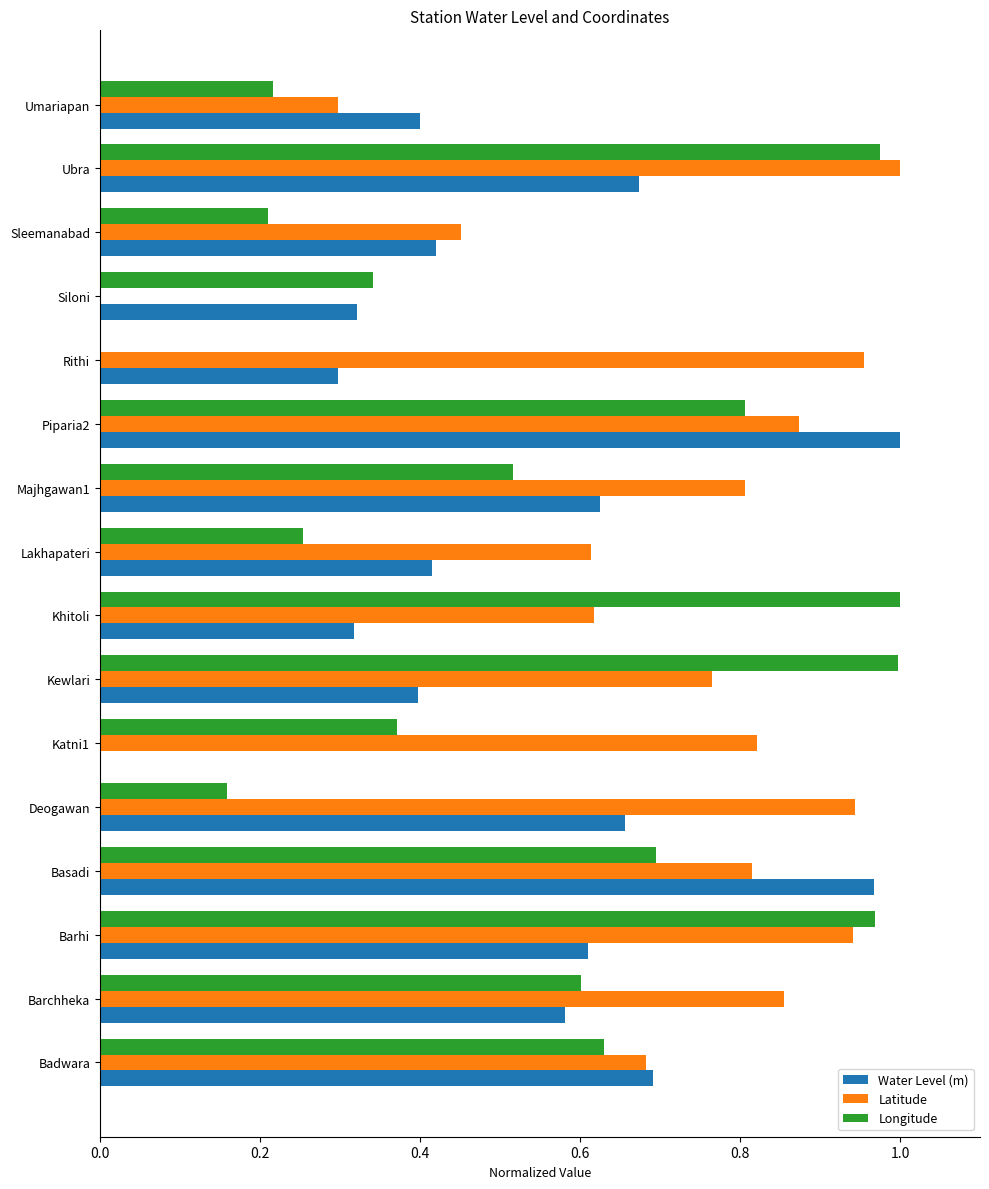

Which series changed the most between Deogawan and Umariapan?

Latitude